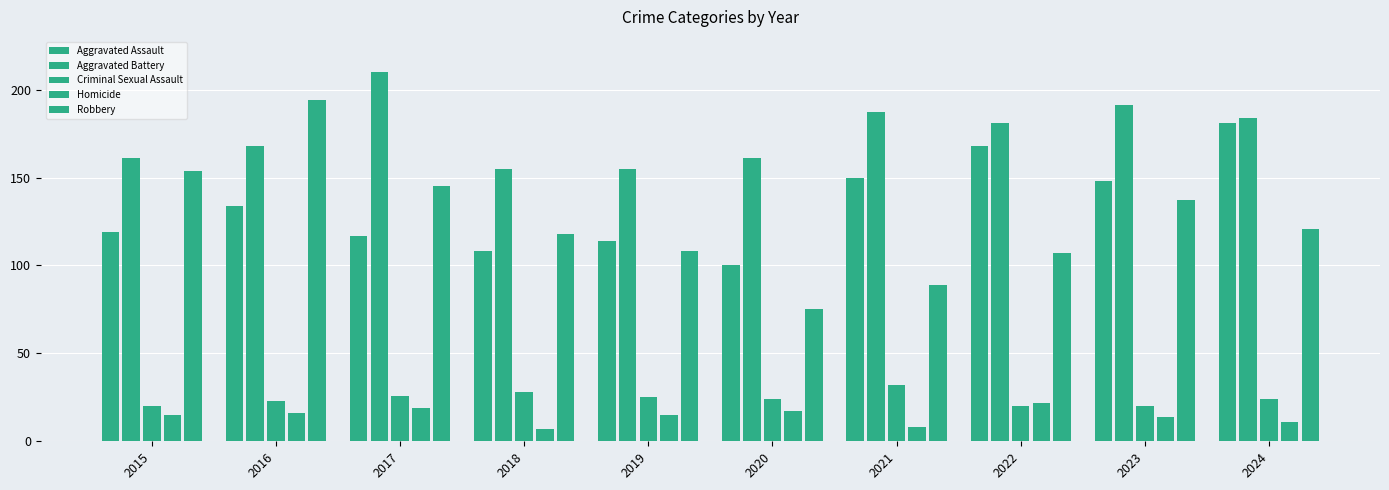

What is the difference between the second highest and second lowest values in the Aggravated Battery series?

36